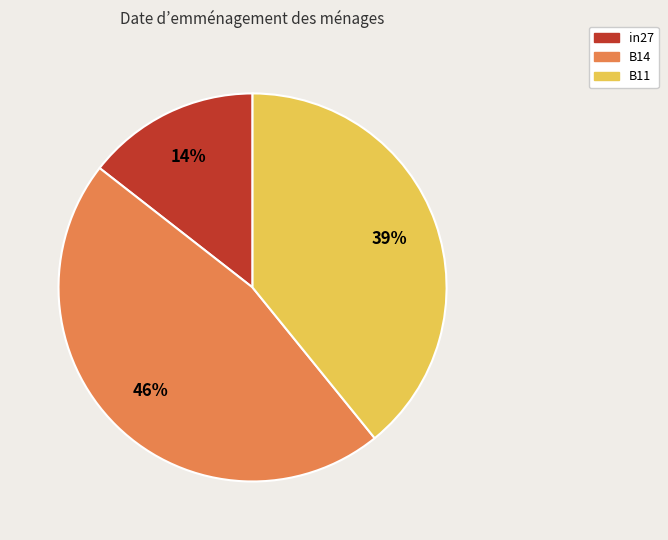

To the nearest percent, what percentage of the pie is B14?

46%